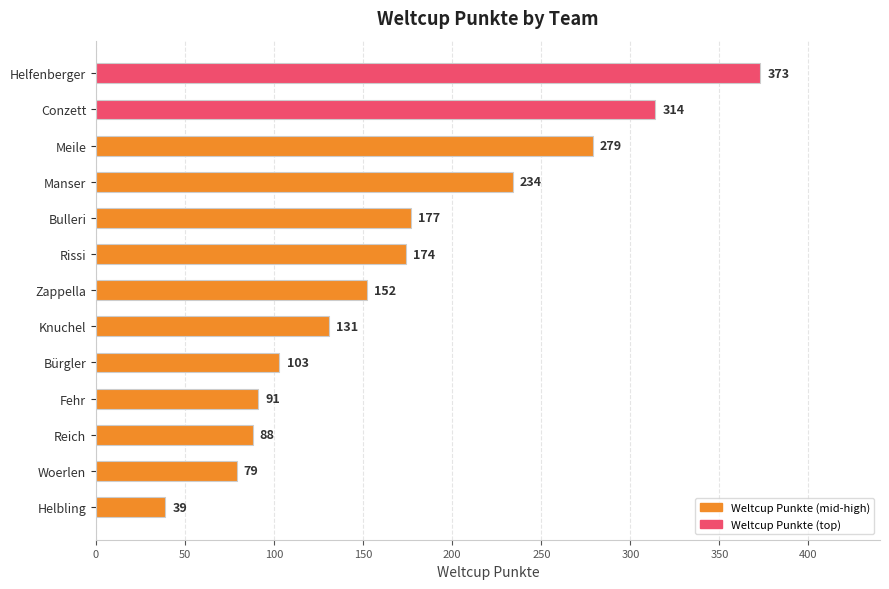

At which label is the value closest to 206?

Manser